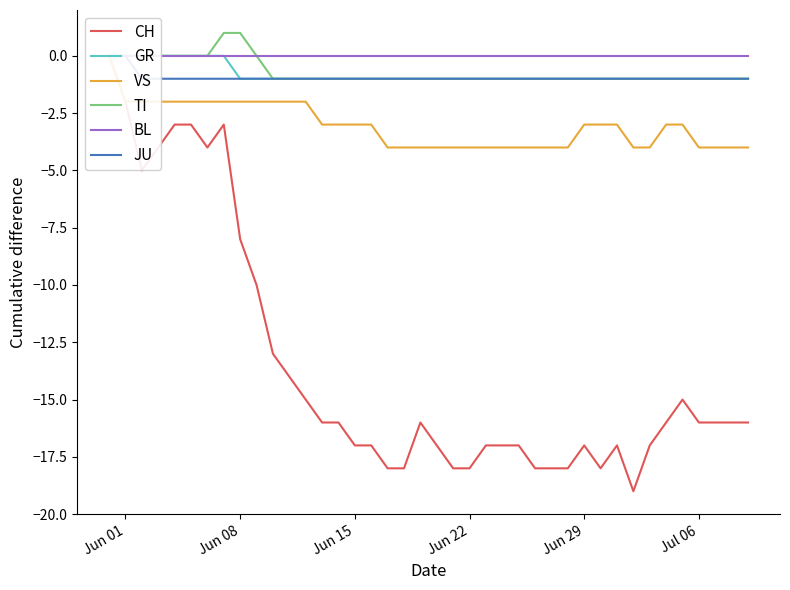

What is the value of the GR point at the 20th from the left?

-1